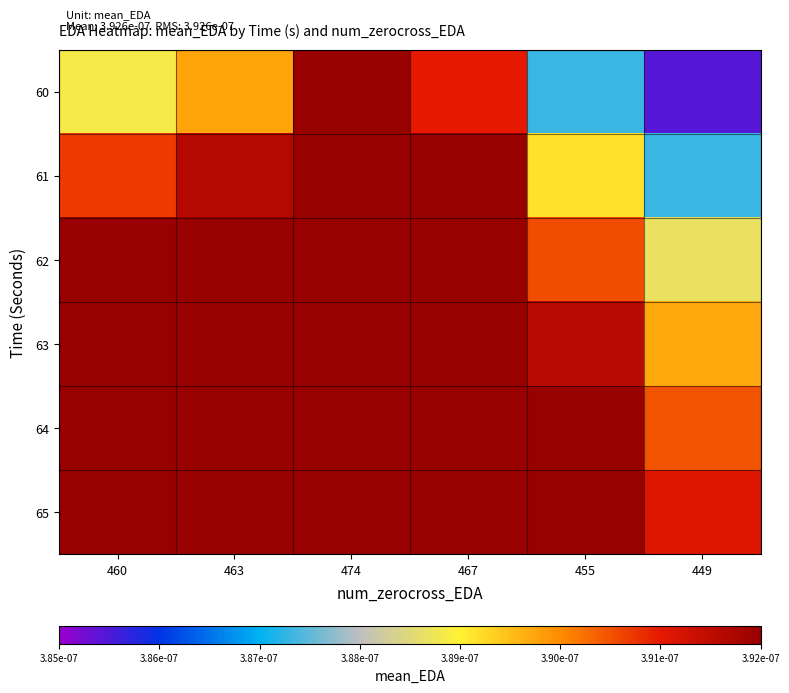

At which category is the sum across all series the highest?

474